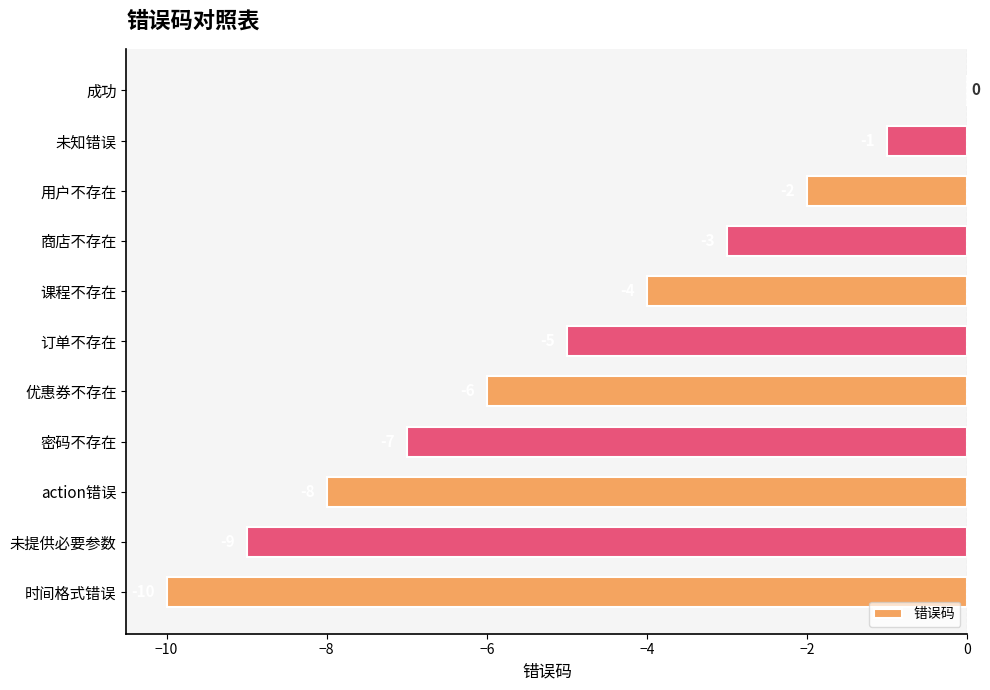

How many data points are above -5?

5